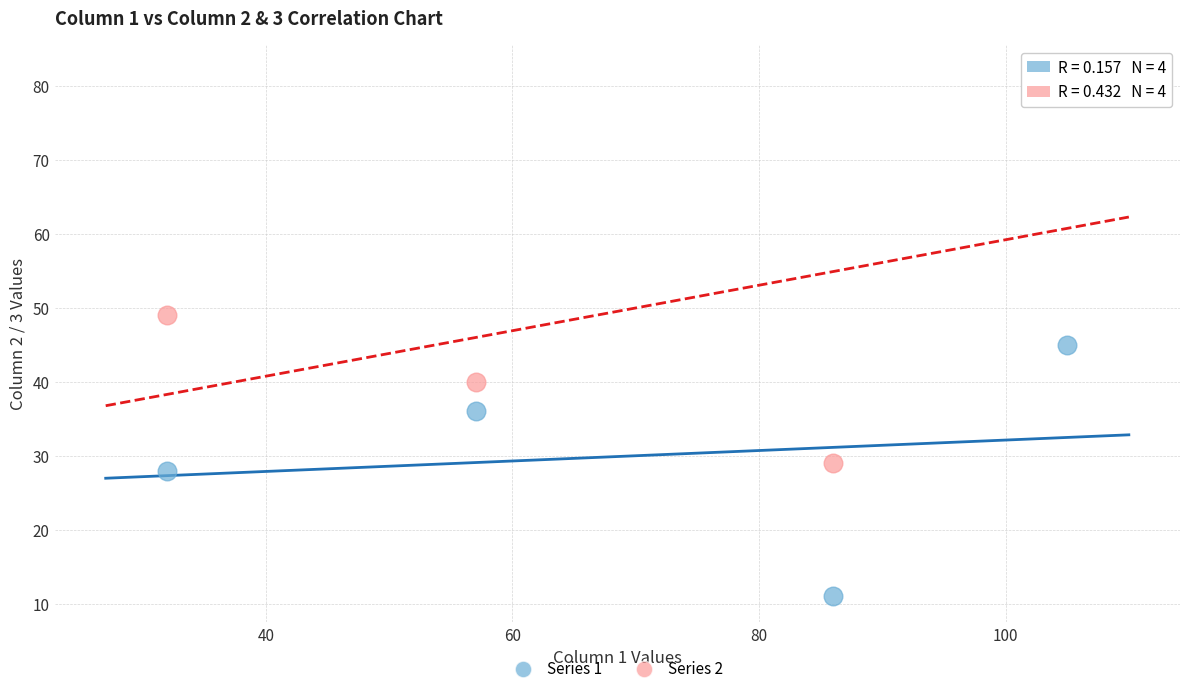

Across all series, what Y value is closest to 46?

45